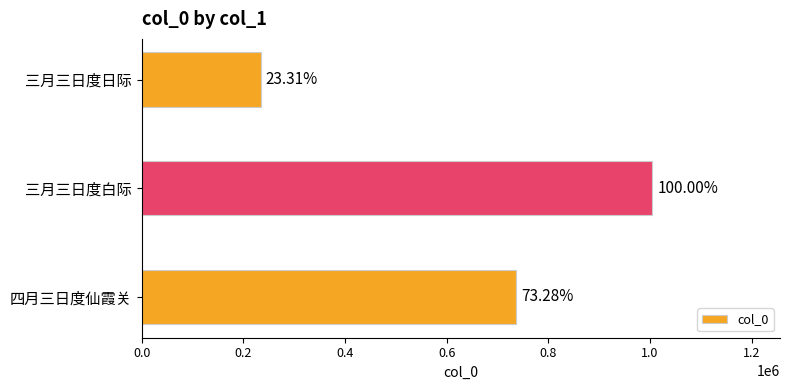

Does the chart contain any negative values?

No